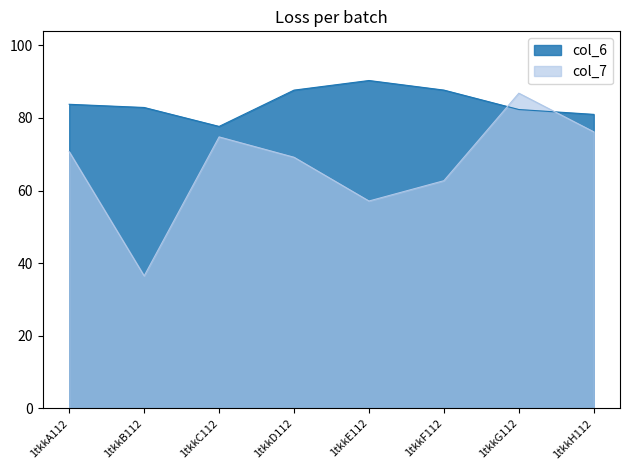

Which label corresponds to the smallest value in the chart?

1tkkB112